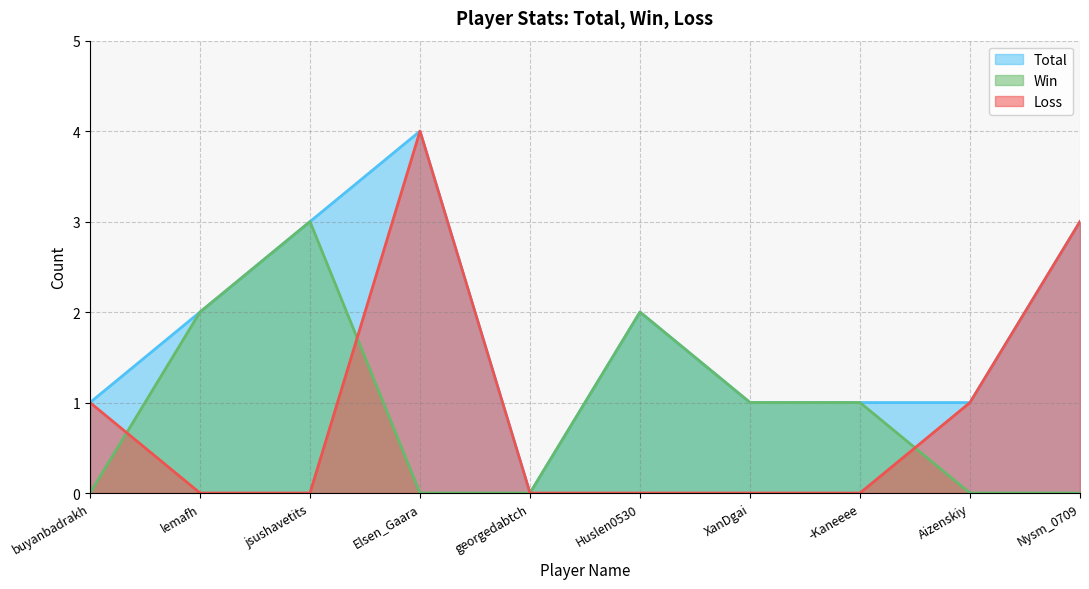

At which category does Win reach its first local peak?

jsushavetits